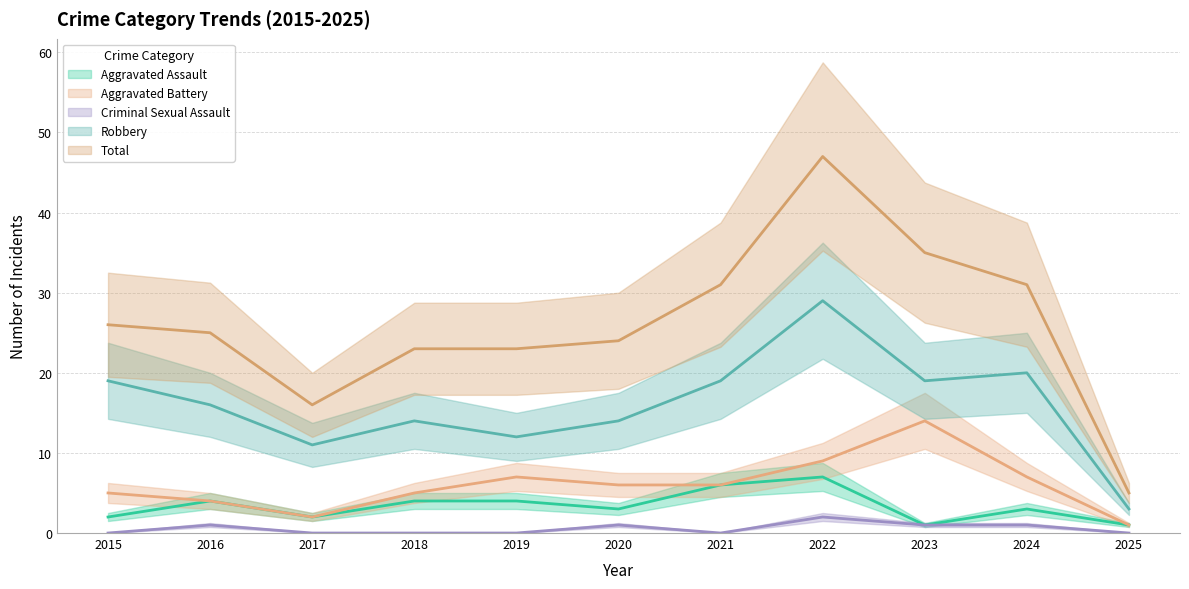

What is the maximum value shown in the chart?

47